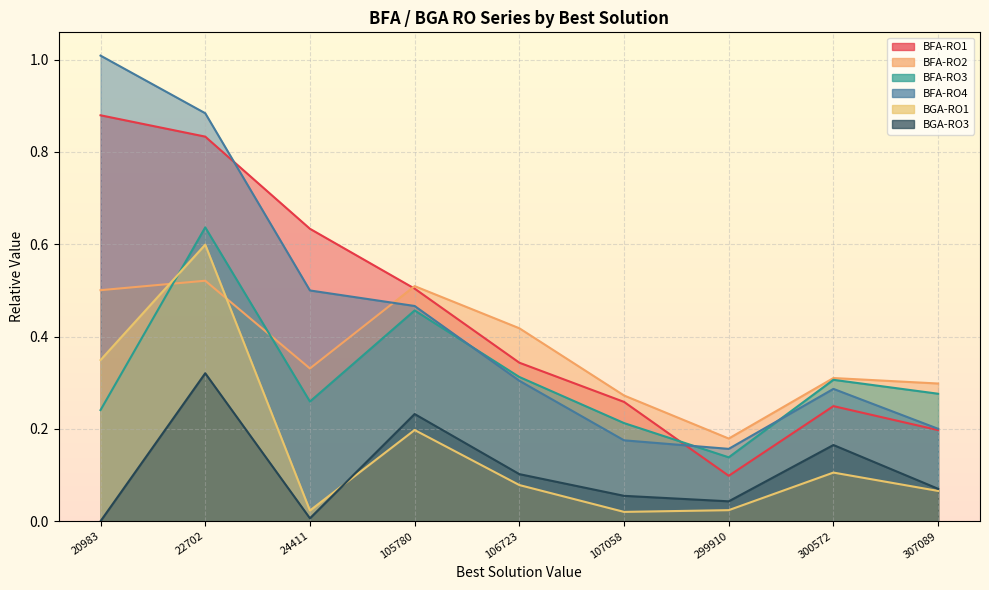

Rank the series at 105780 from lowest to highest value.

BGA-RO1, BGA-RO3, BFA-RO3, BFA-RO4, BFA-RO1, BFA-RO2